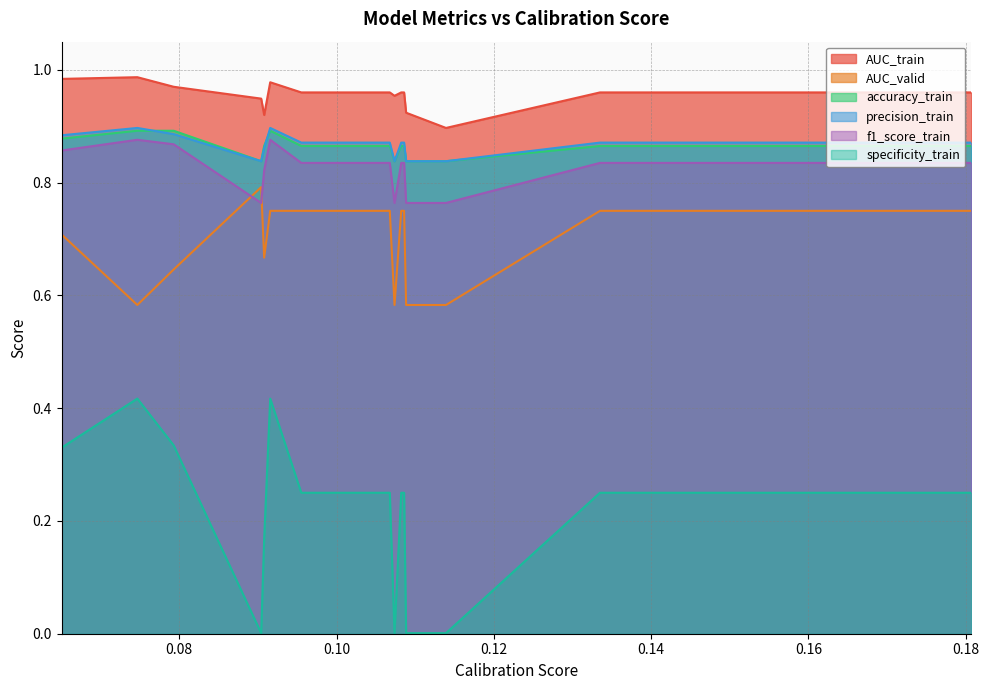

What position from the left is 0.07466294229287923?

2